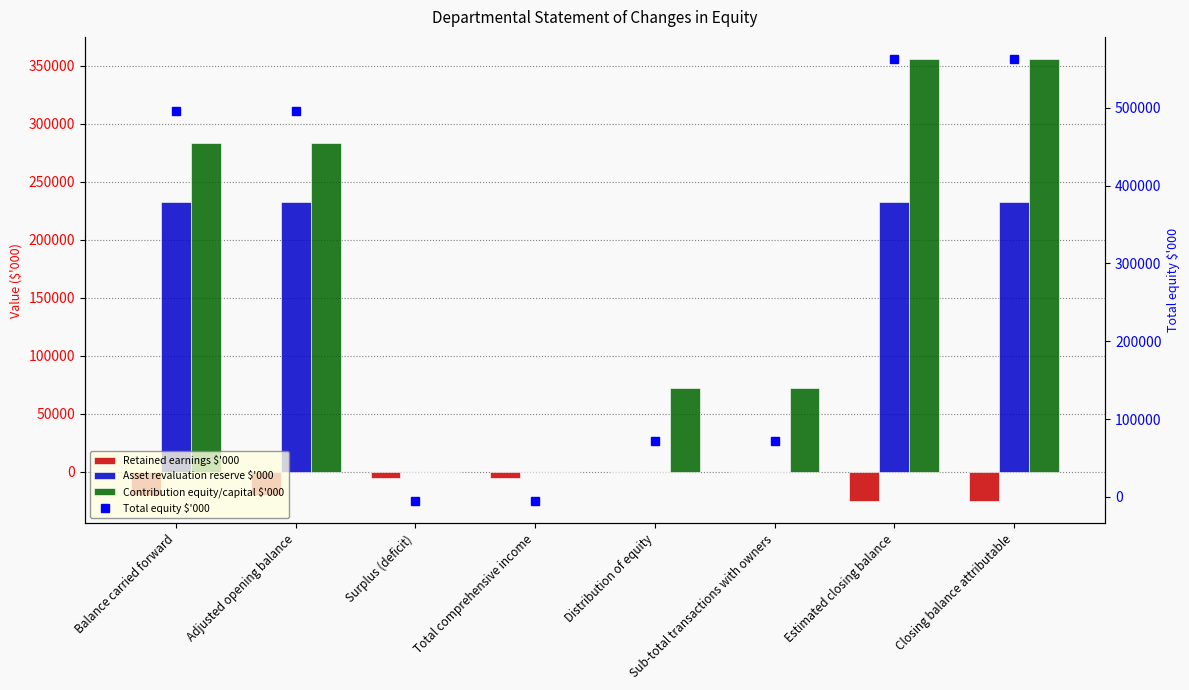

How many values in Contribution equity/capital $'000 are above zero?

6